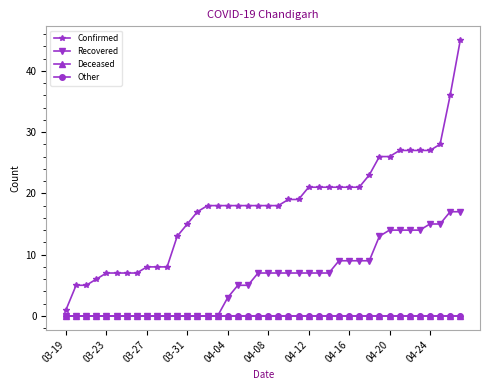

What is the highest value of the Confirmed series?

45